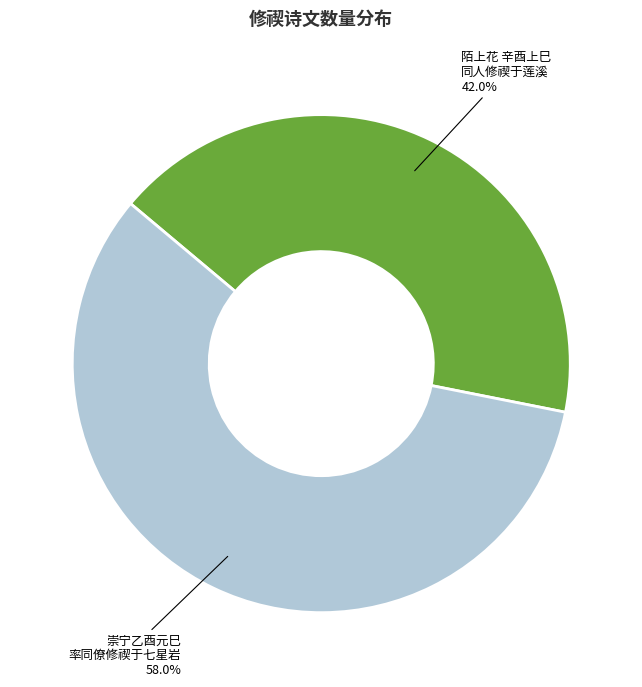

Is there any slice that represents more than half of the pie?

Yes